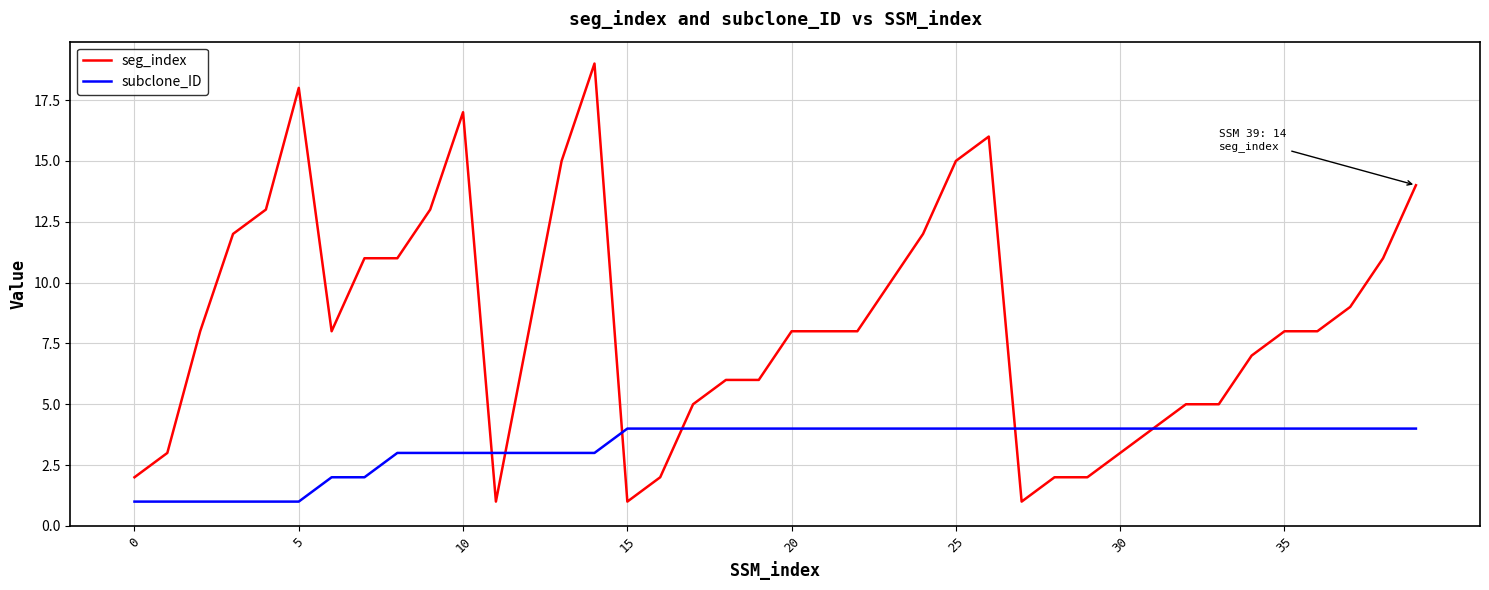

True or false: subclone_ID and seg_index cross at least once.

True